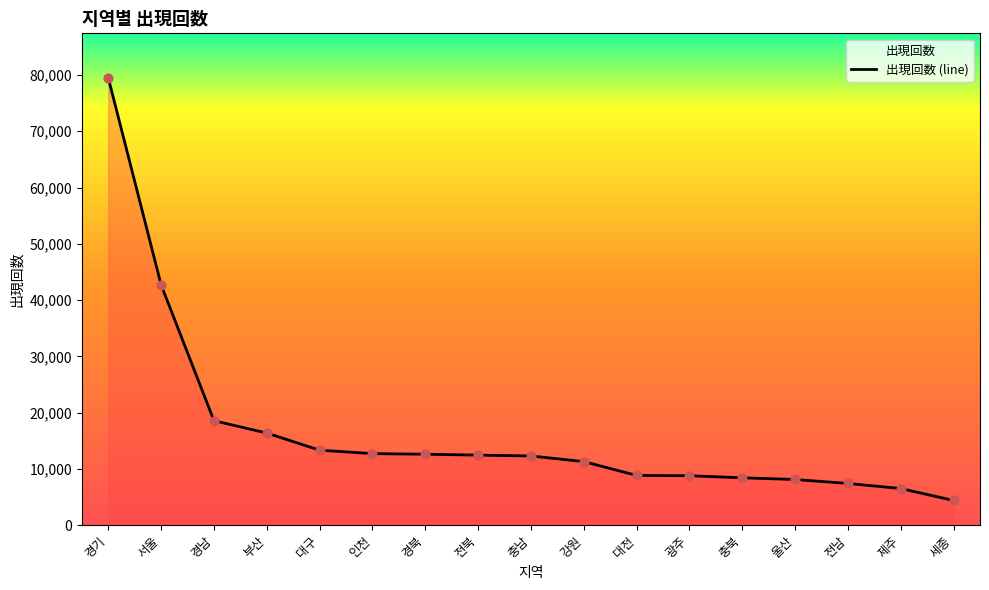

What is the change in value from 충남 to 전남?

-4882